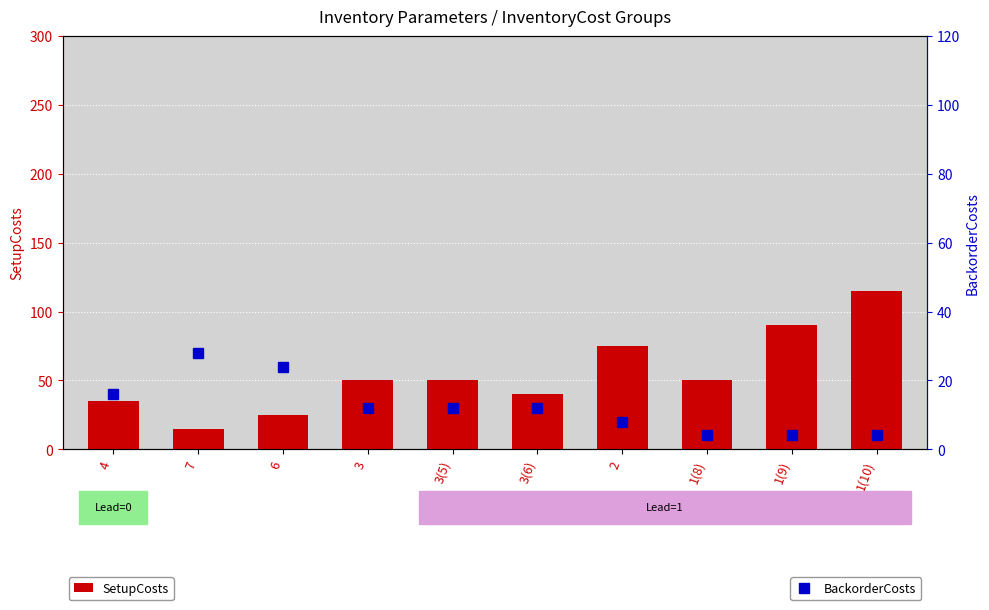

Reading right to left, transcribe all the data shown in this chart.

SetupCosts: 115	90	50	75	40	50	50	25	15	35
BackorderCosts: 4	4	4	8	12	12	12	24	28	16